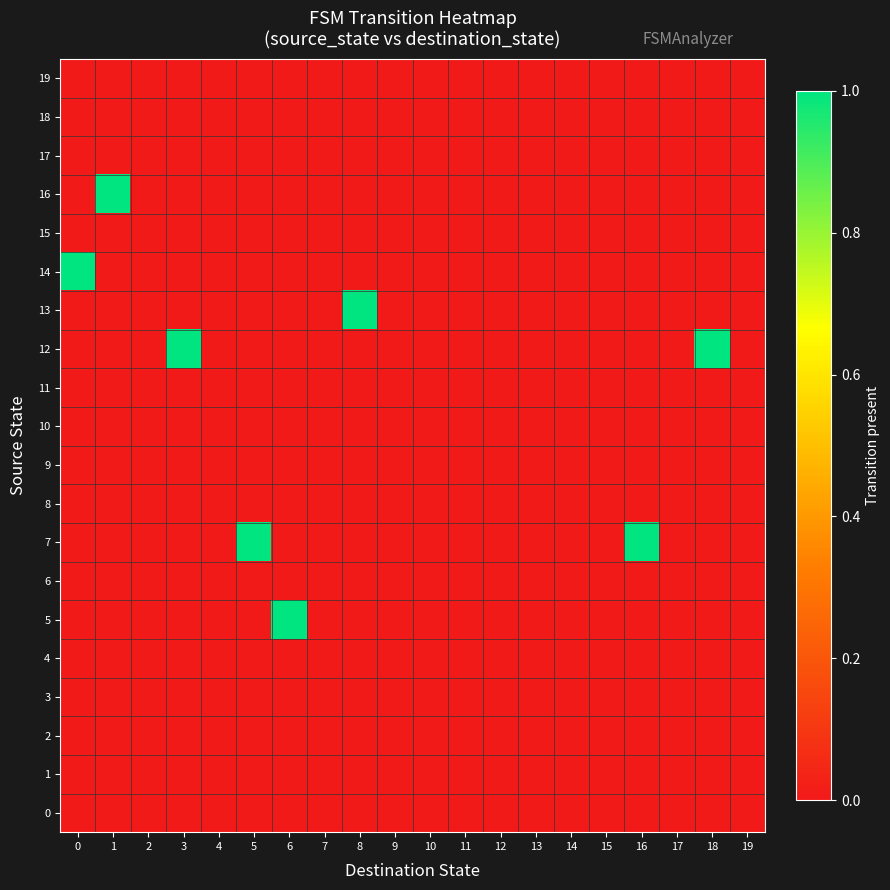

What is the greatest value displayed?

1